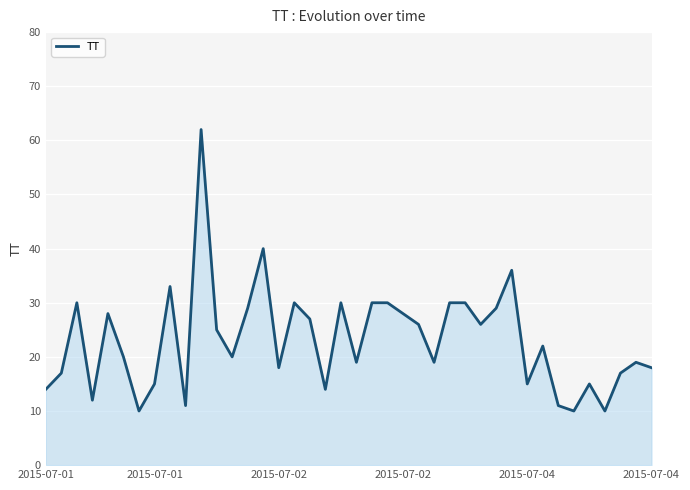

What is the difference between the maximum and minimum values?

52